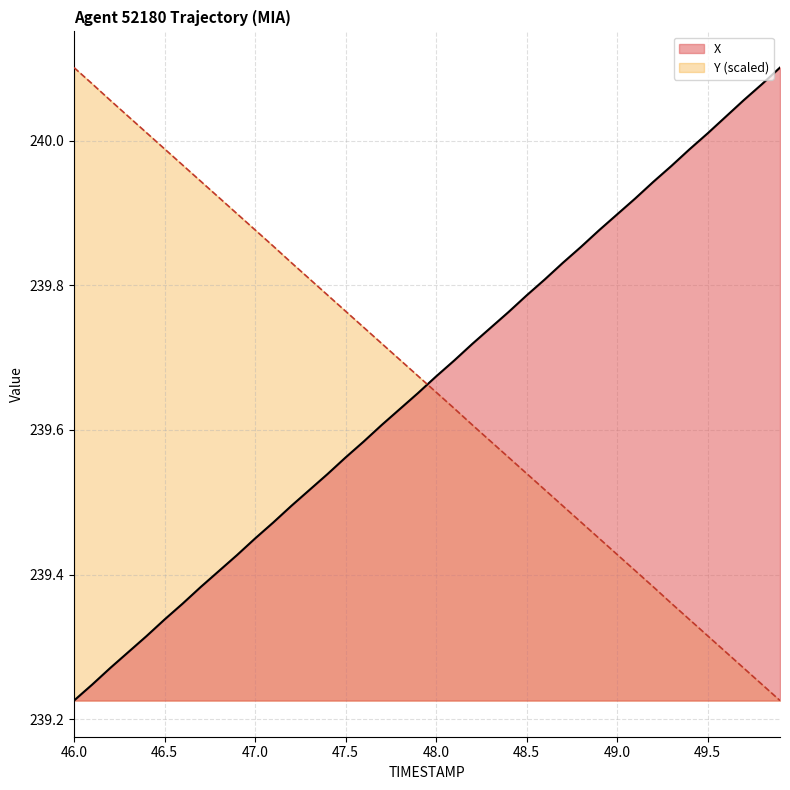

True or false: Y (scaled) and X intersect in this chart.

True